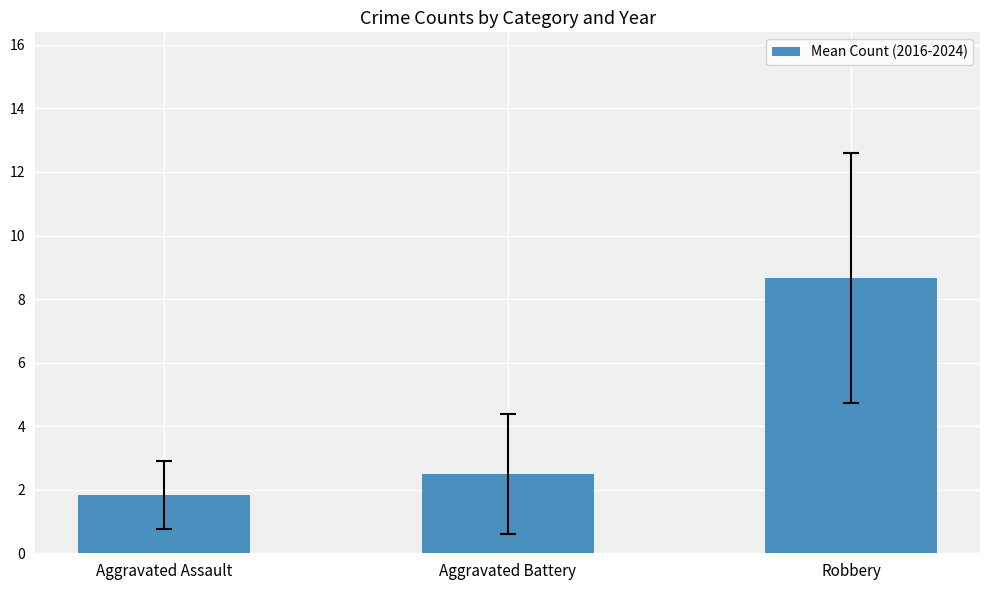

What is the greatest value displayed?

8.7